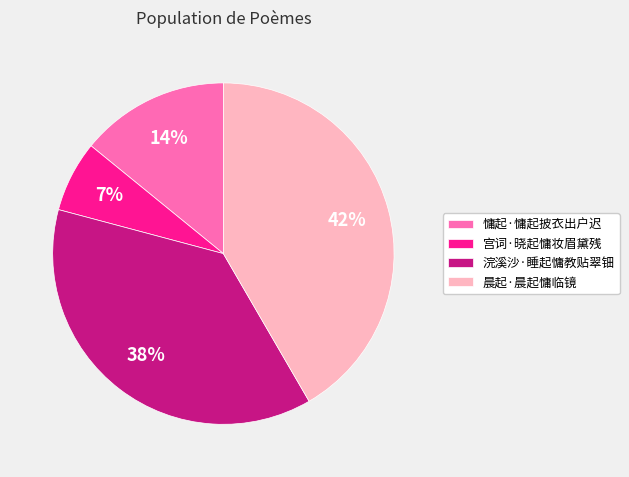

To the nearest percent, what is the average slice percentage?

25%